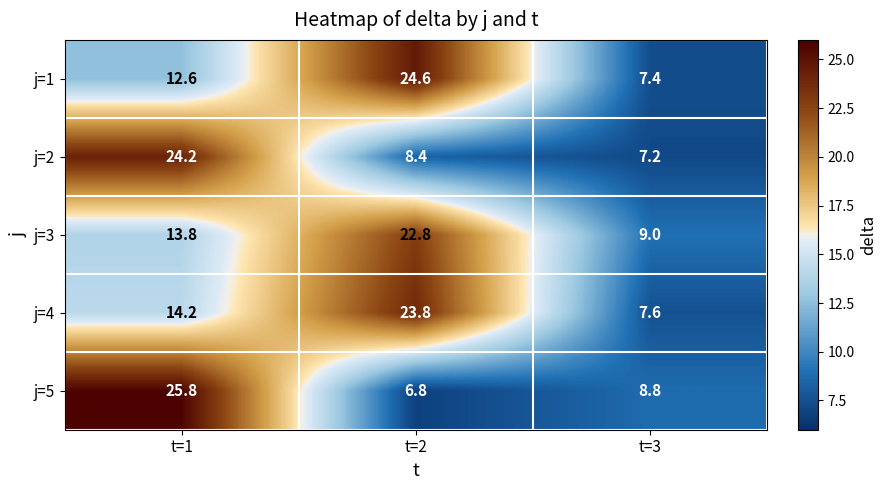

How many data points does each series have?

3